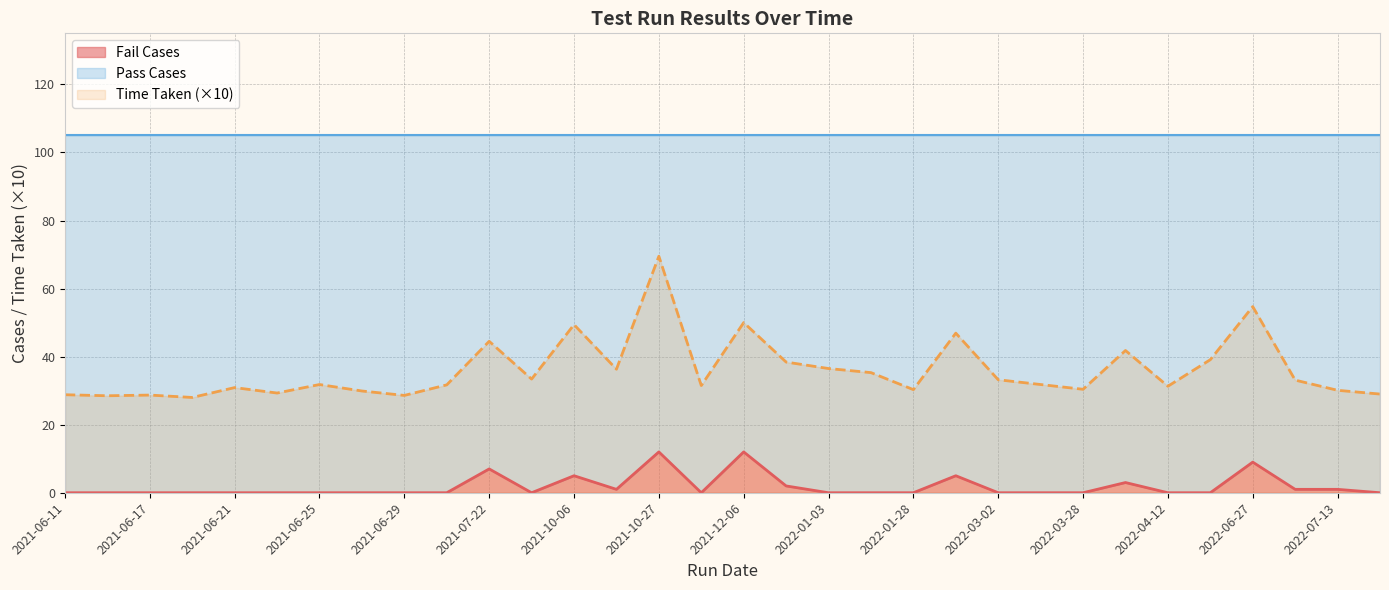

Which label corresponds to the largest value in the chart?

2021-10-27